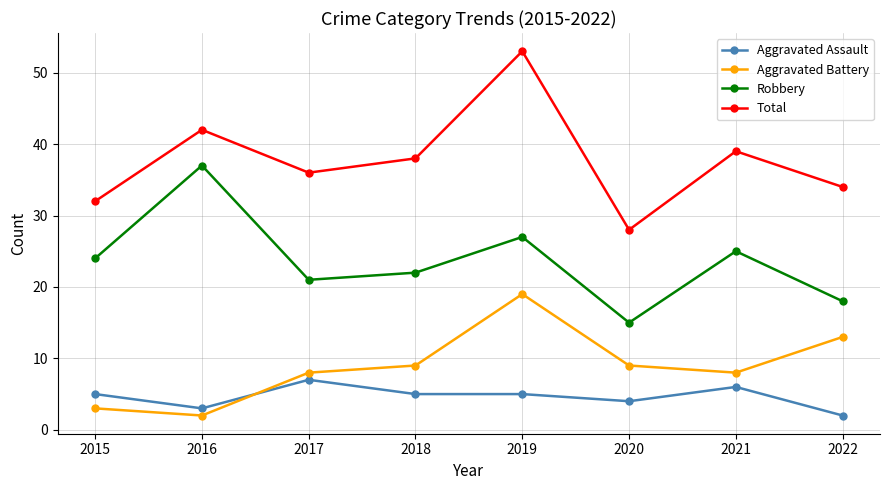

What is the sum of the Aggravated Assault values at 2015 and 2018?

10